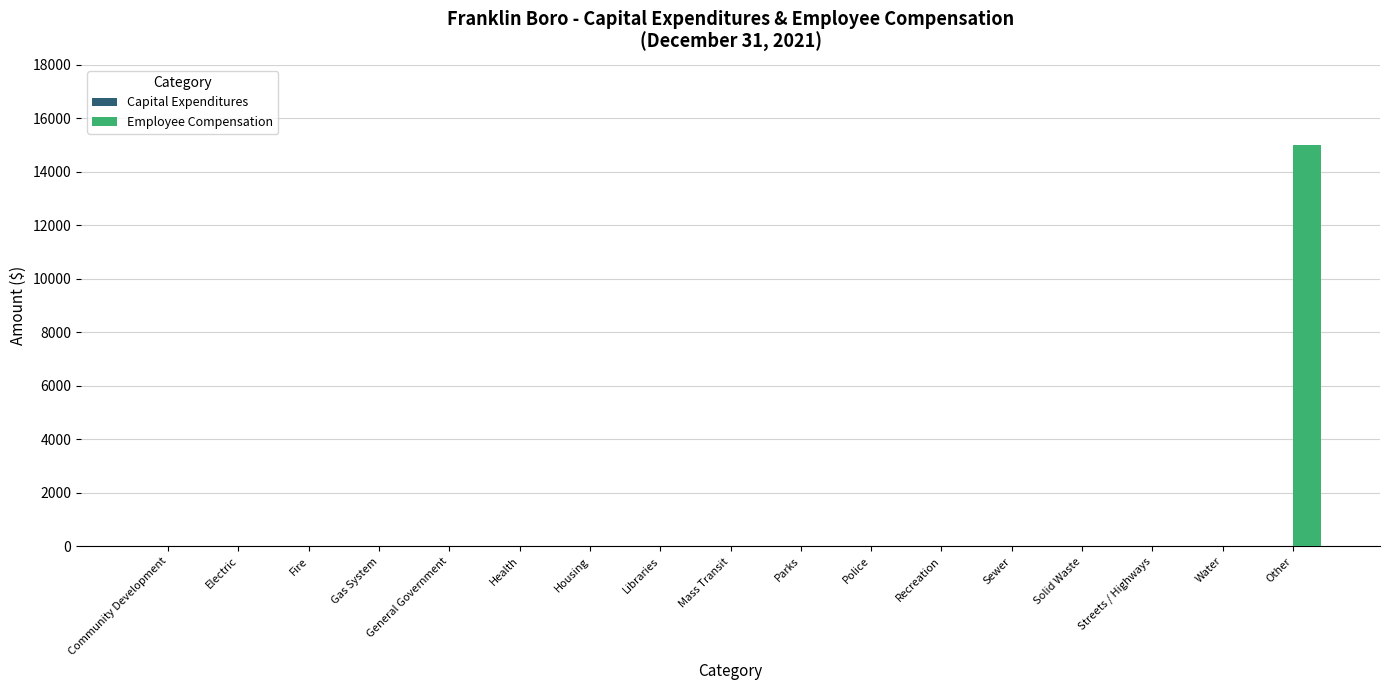

True or false: the data shows 9158 at Mass Transit.

False